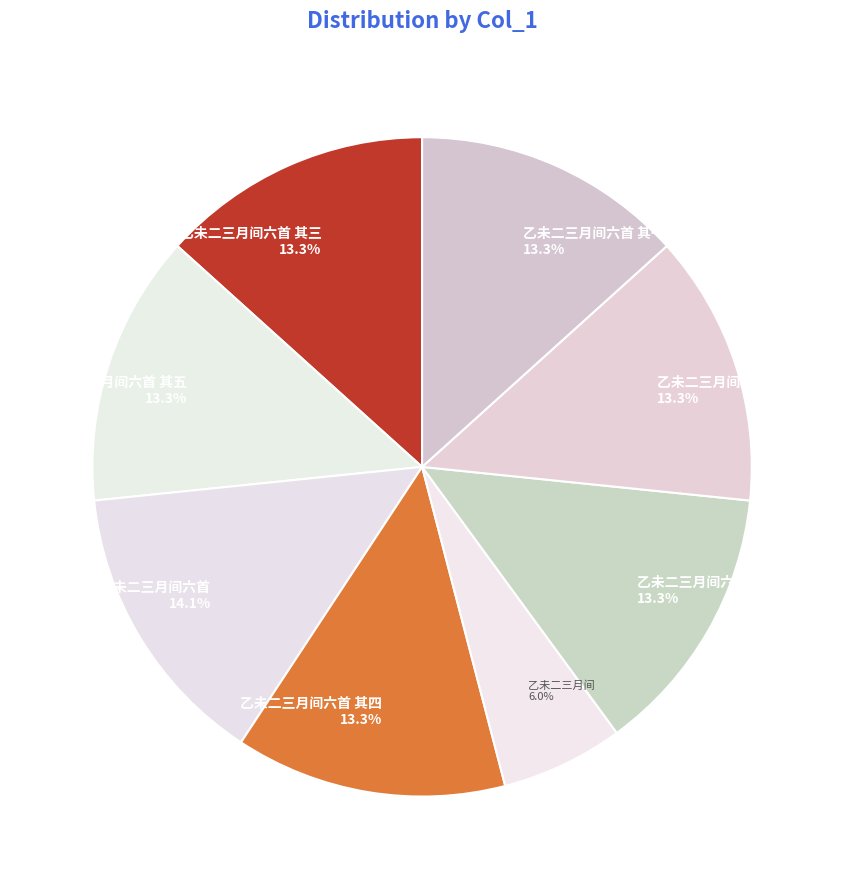

How many segments does this pie chart have?

8